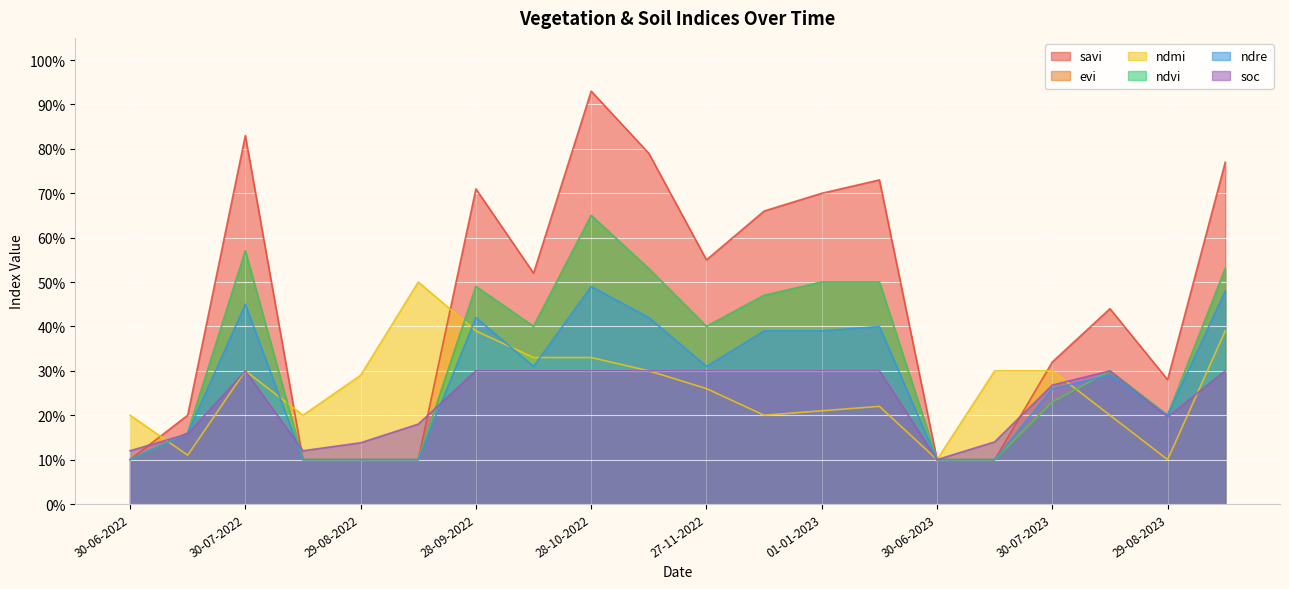

What is the sum of all ndmi values?

5.2